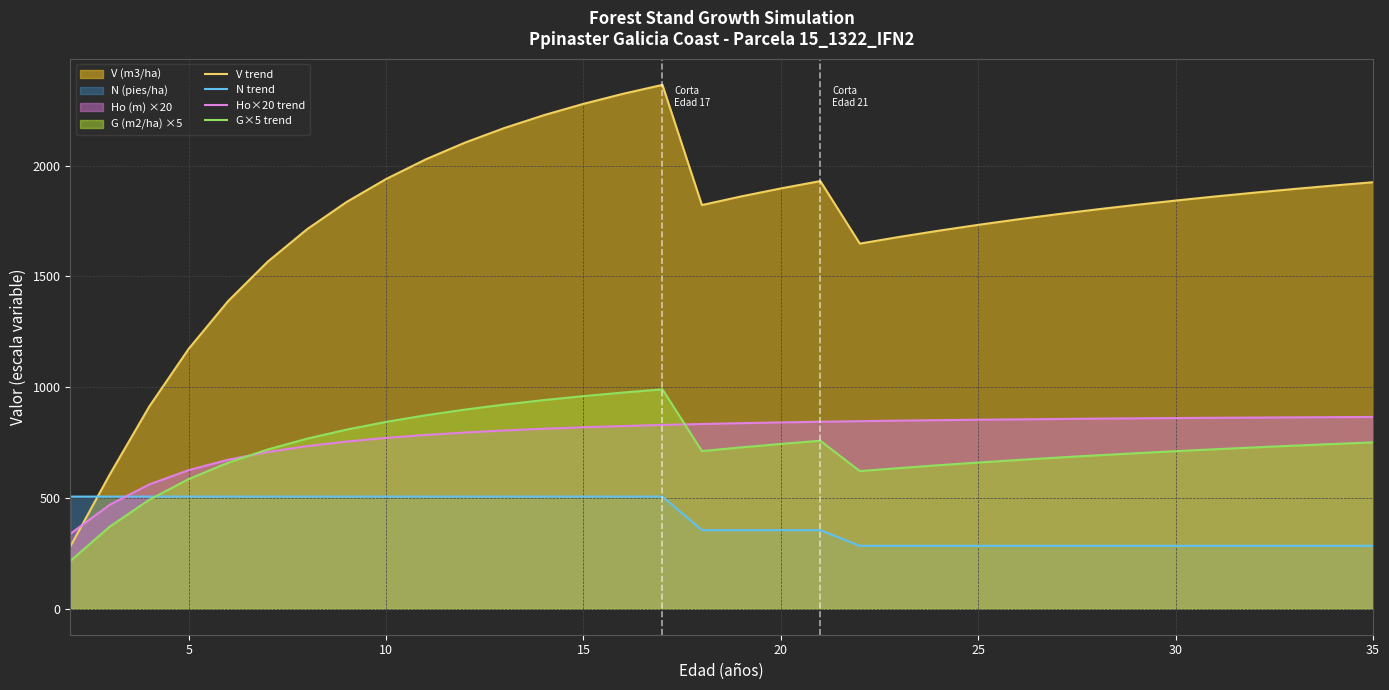

The value of N trend at 30 is 124.8. True or false?

False